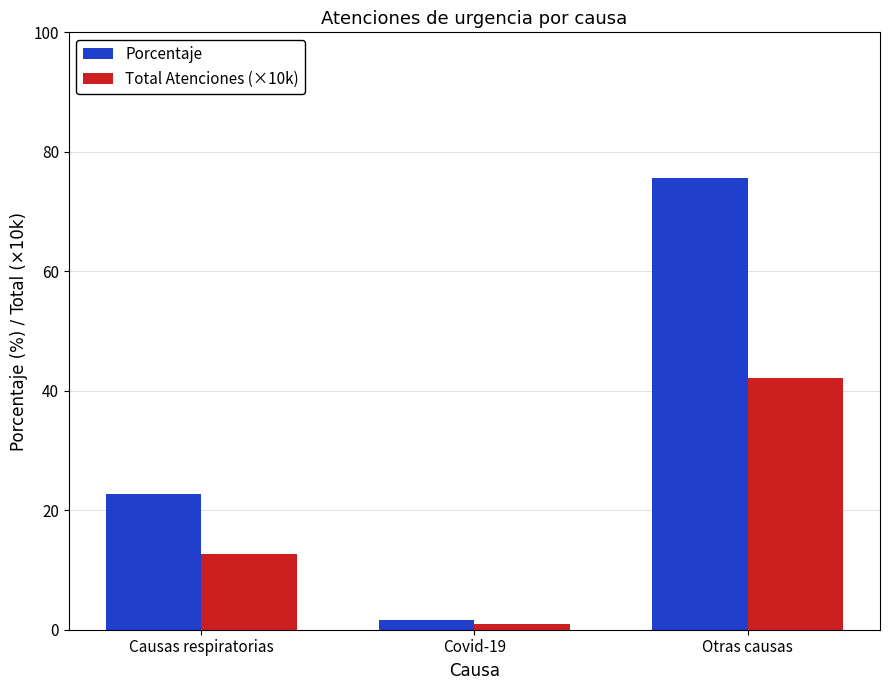

Reading left to right, extract all data points from this chart.

Porcentaje: 22.6	1.7	75.7
Total Atenciones (×10k): 12.6	1.0	42.1